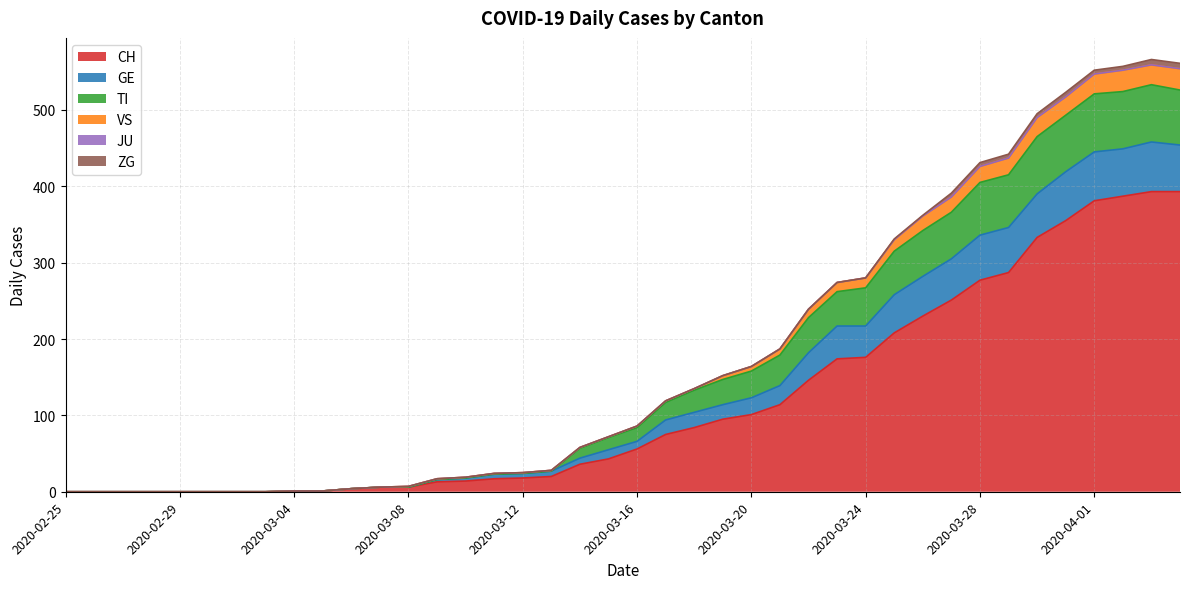

Is it true that CH equals 485 at 2020-03-28?

False